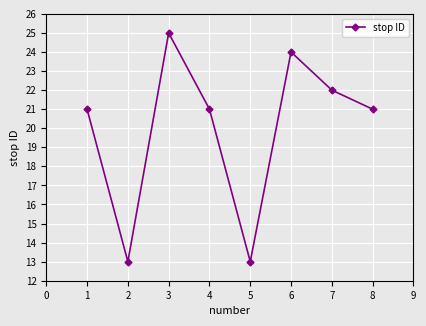

Does the chart have visible grid lines?

Yes